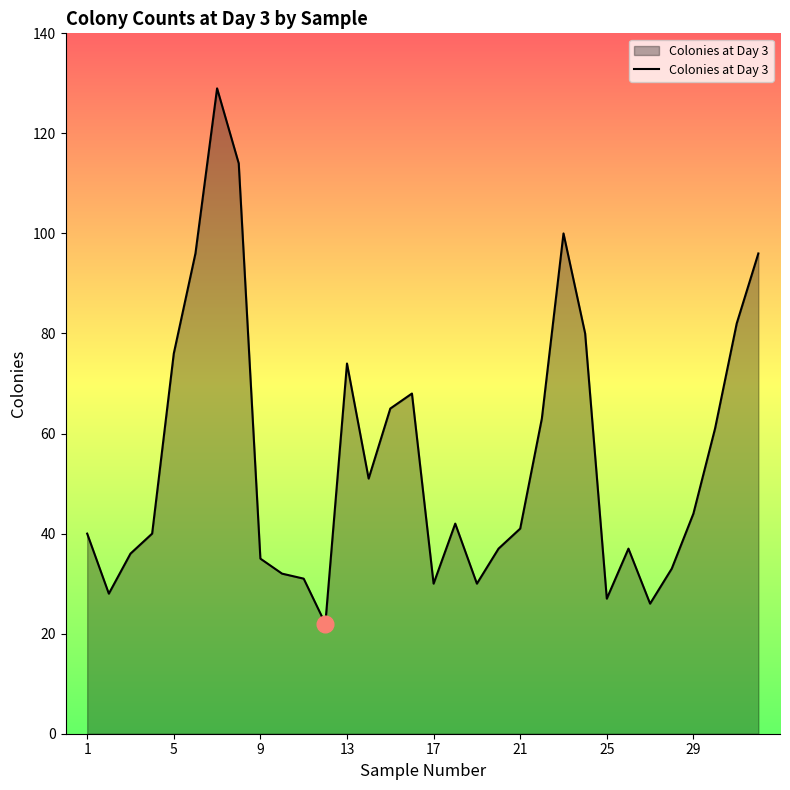

What is the maximum value shown in the chart?

129